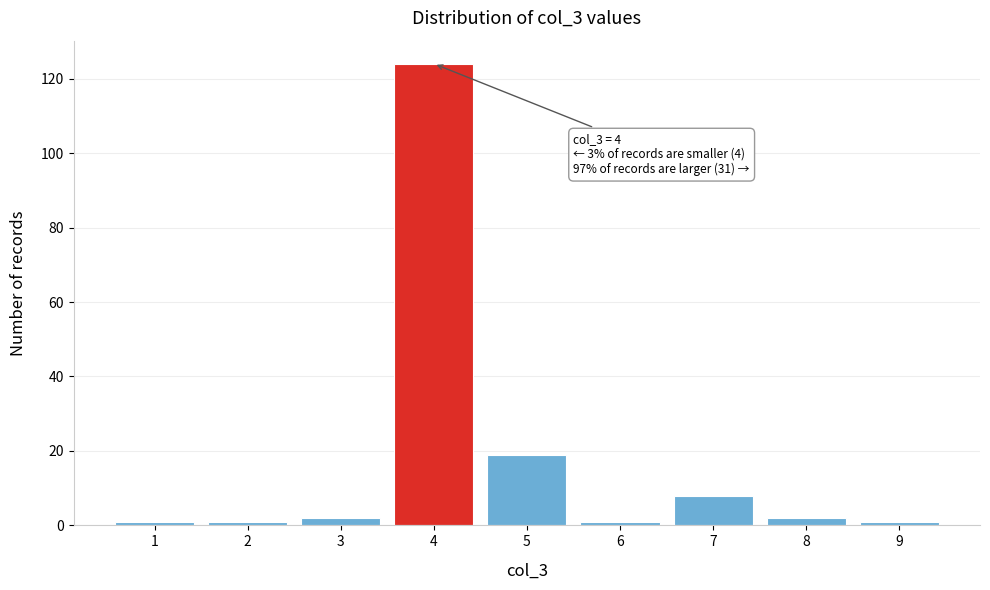

Which range on the x-axis has the tallest bar?

3.5 to 4.5